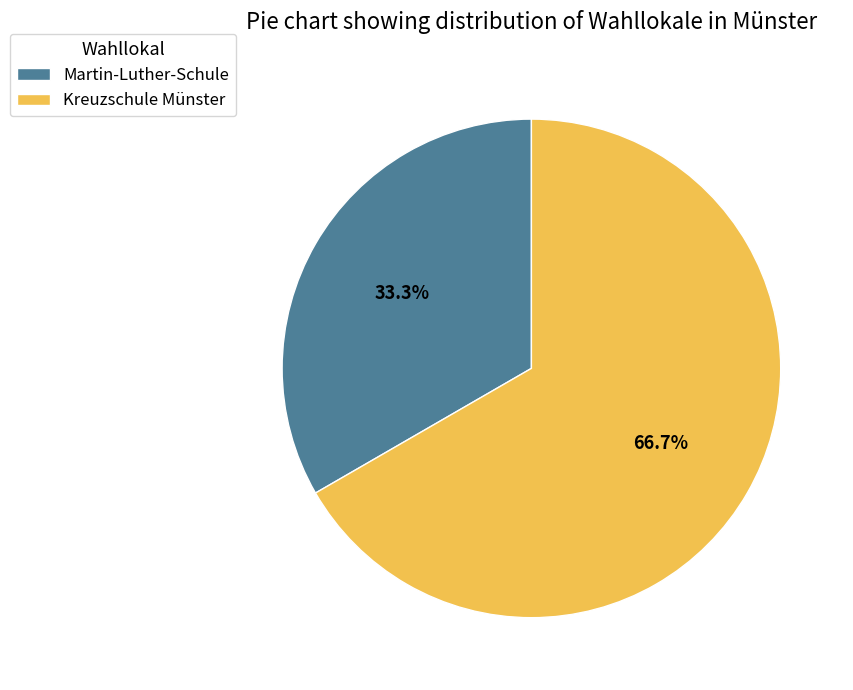

Which has a higher value, Kreuzschule Münster or Martin-Luther-Schule?

Kreuzschule Münster